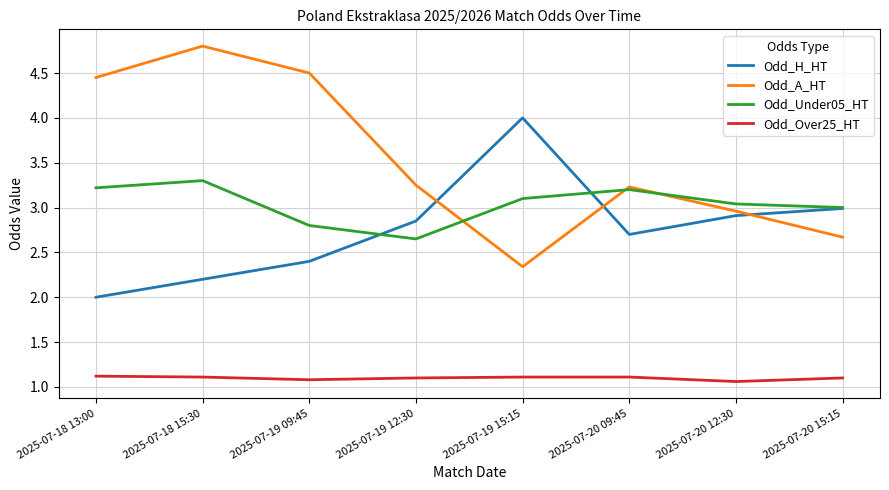

Does the chart have visible grid lines?

Yes